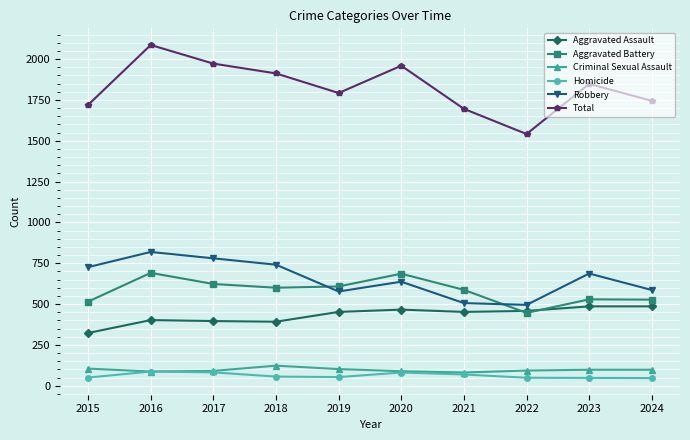

Is it true that Total equals 1959 at 2020?

True